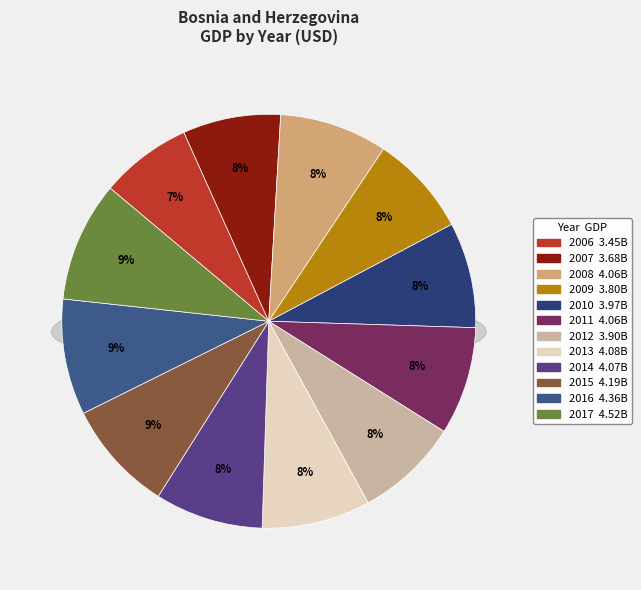

How many slices are in this pie chart?

12